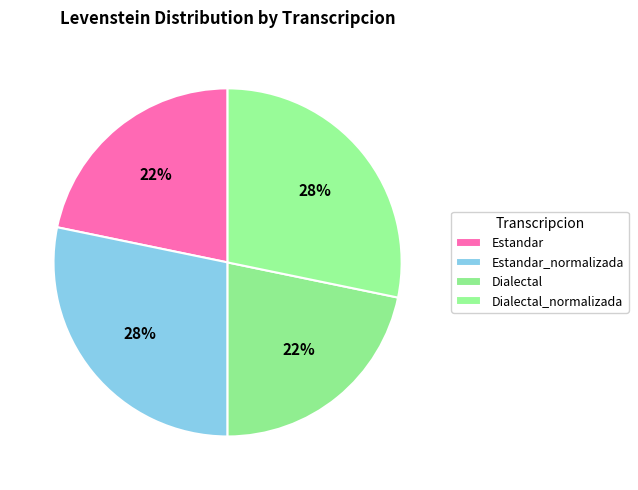

Count the number of slices in the pie.

4